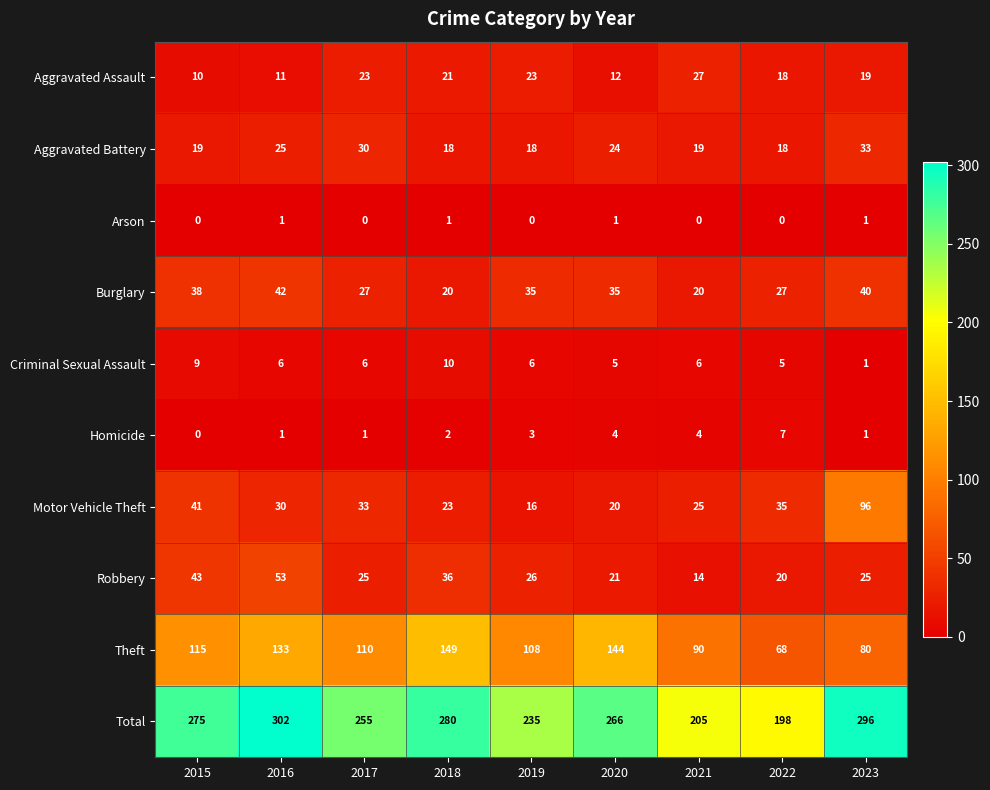

At how many categories does at least one series exceed 172?

9